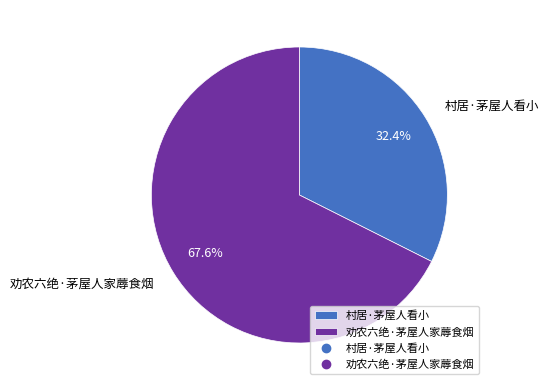

What percentage is the 劝农六绝·茅屋人家蓐食烟 slice, to the nearest percent?

68%